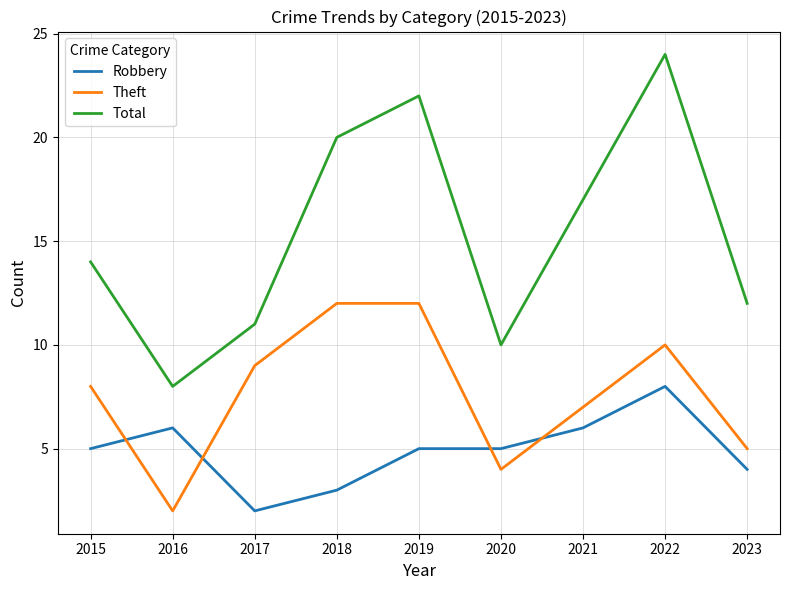

Which series changed the most between 2016 and 2017?

Theft